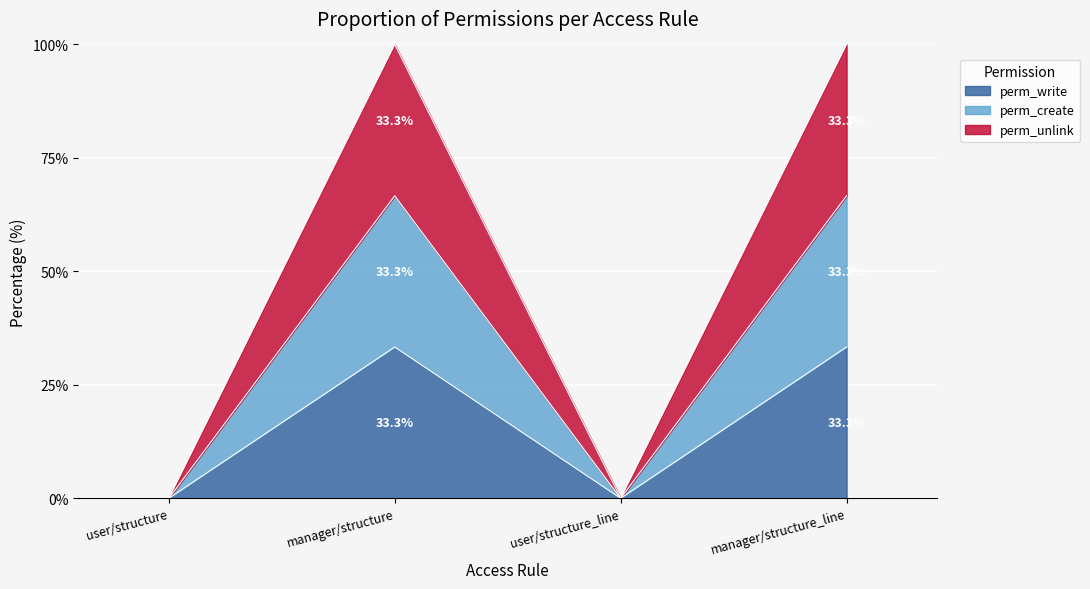

At which label does perm_unlink first exceed 99?

manager/structure